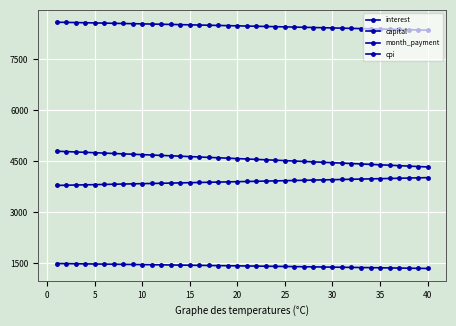

Which series has the widest spread of values?

interest